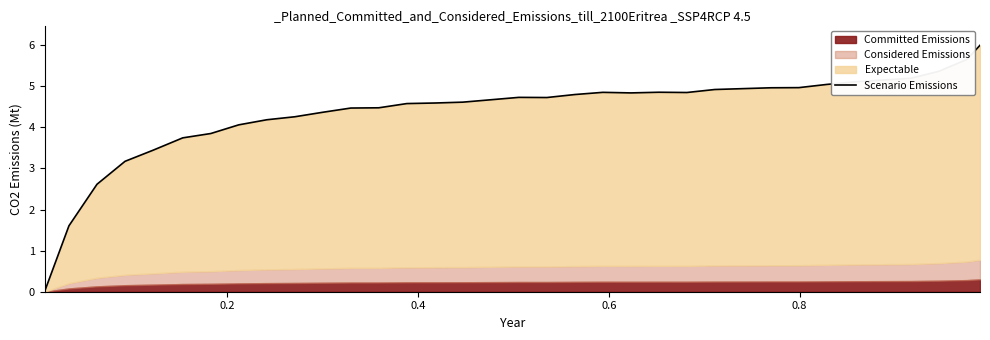

How many points are lower than both their immediate neighbors (excluding endpoints)?

3